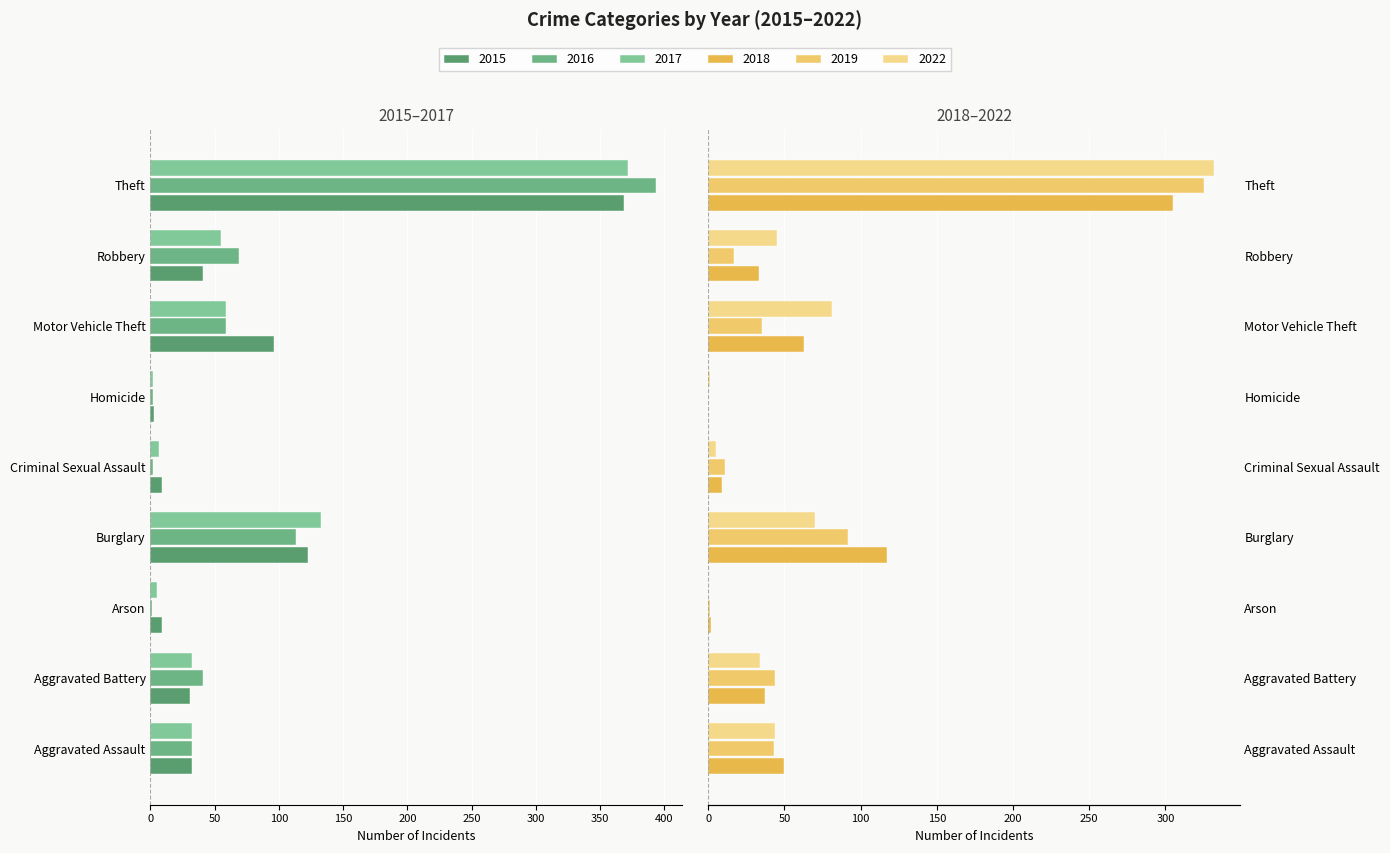

Which label corresponds to the largest value in the chart?

Theft